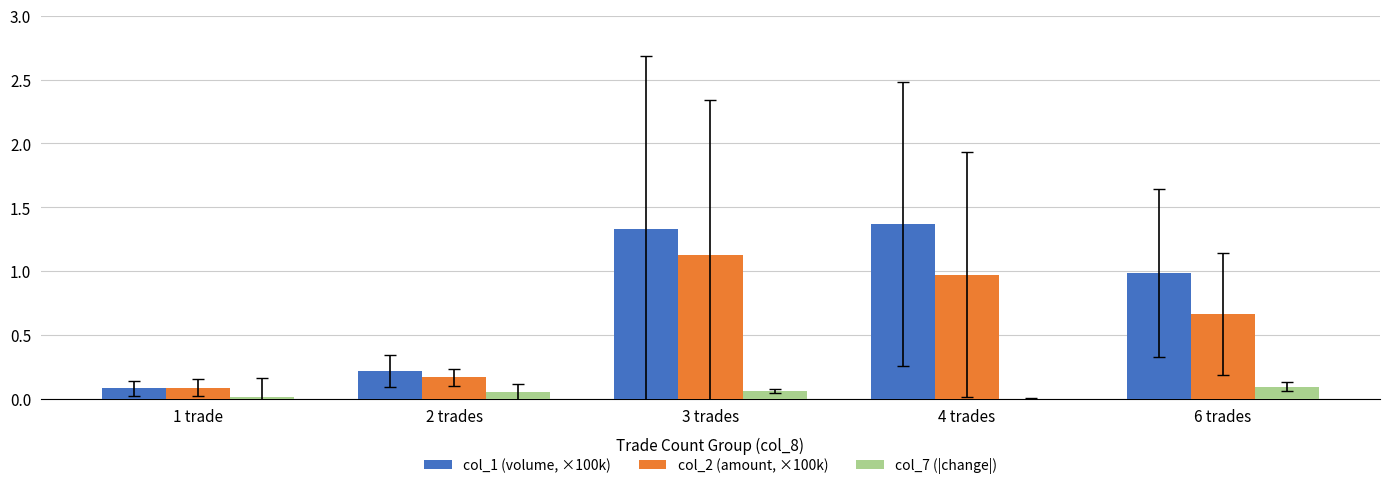

What is the total value across all series at 6 trades?

1.7